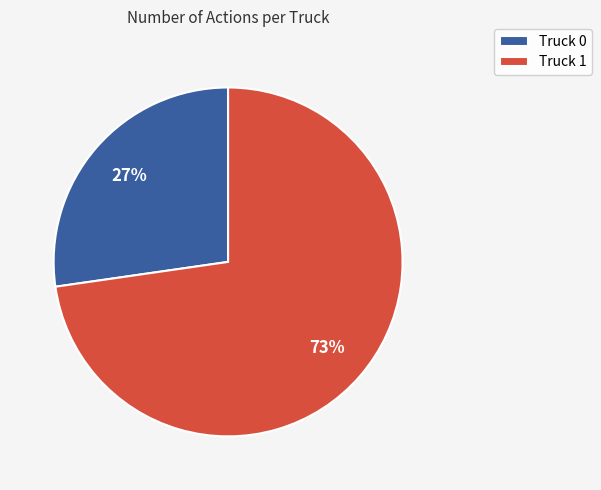

Is it true that Truck 1 is 73% of the pie?

True